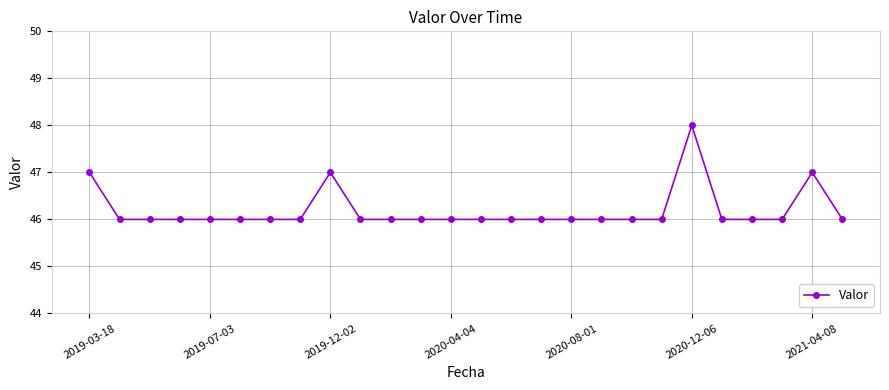

True or false: there are more than 1 points higher than both neighbors.

True